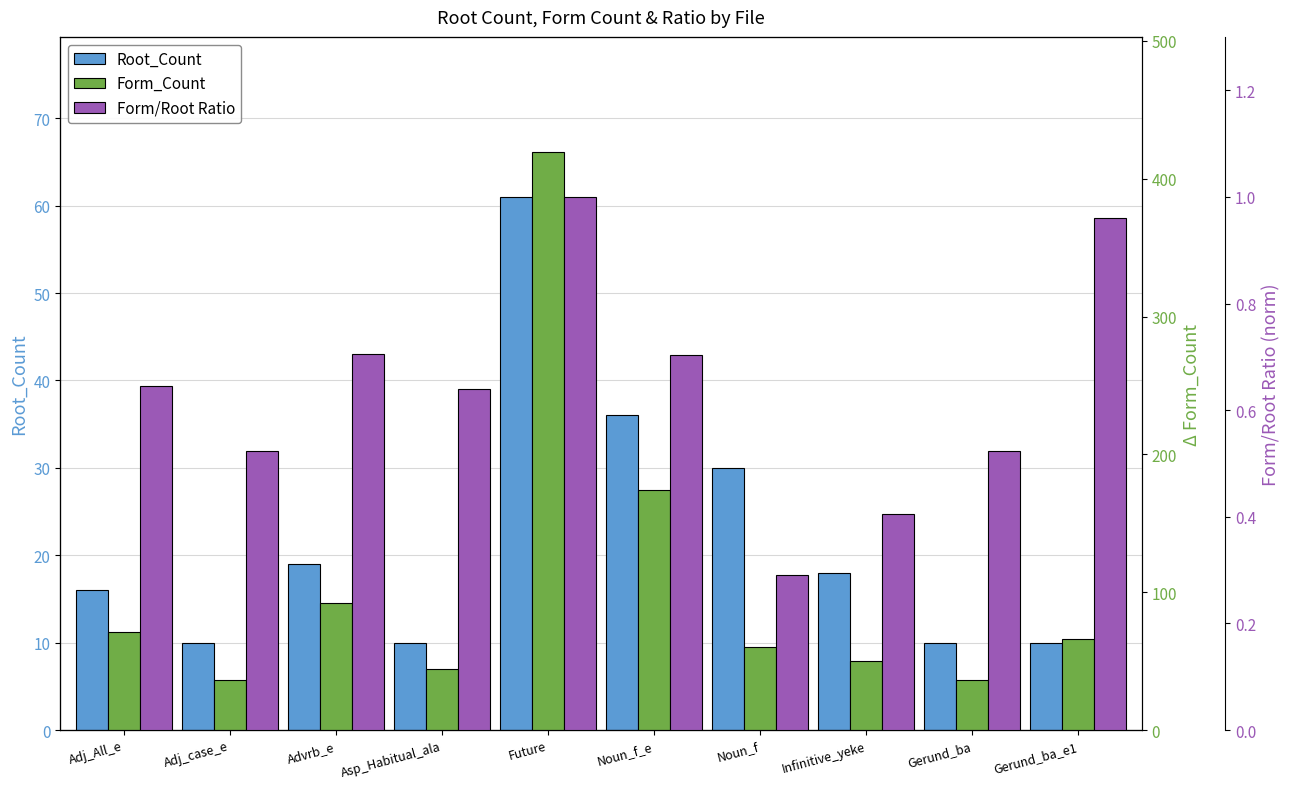

What is the minimum value shown in the chart?

0.3